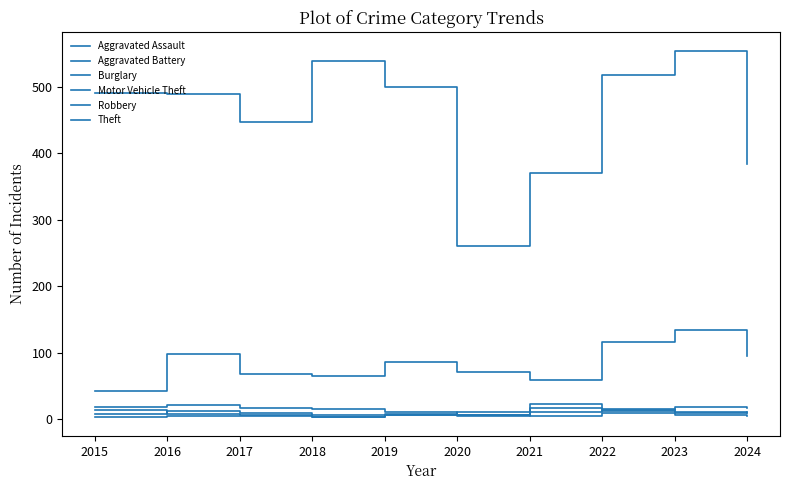

Is this an area chart (filled region under the line)?

No